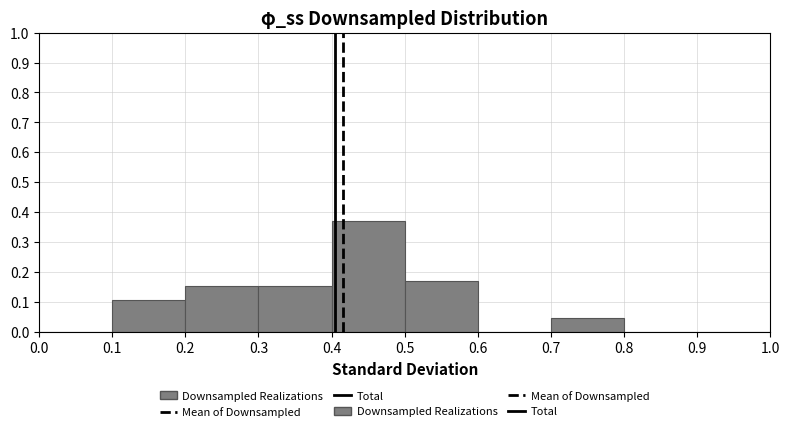

Reading left to right, transcribe this chart: for each bar, give the range it covers on the x-axis and its height. The values are not printed on the chart, so give them approximately, as read against the axis.

0.0 to 0.1: 0
0.1 to 0.2: 0.11
0.2 to 0.3: 0.15
0.3 to 0.4: 0.15
0.4 to 0.5: 0.37
0.5 to 0.6: 0.17
0.6 to 0.7: 0
0.7 to 0.8: 0.05
0.8 to 0.9: 0
0.9 to 1.0: 0